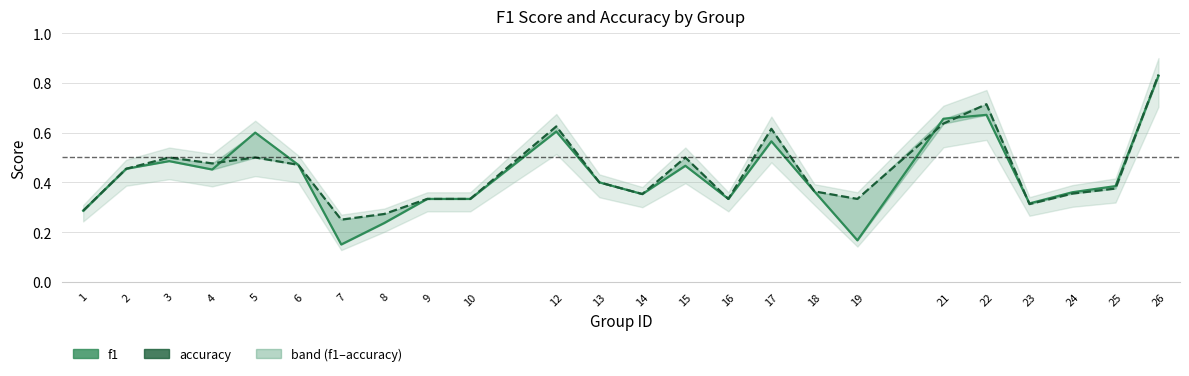

At which label is f1 closest to 0?

7